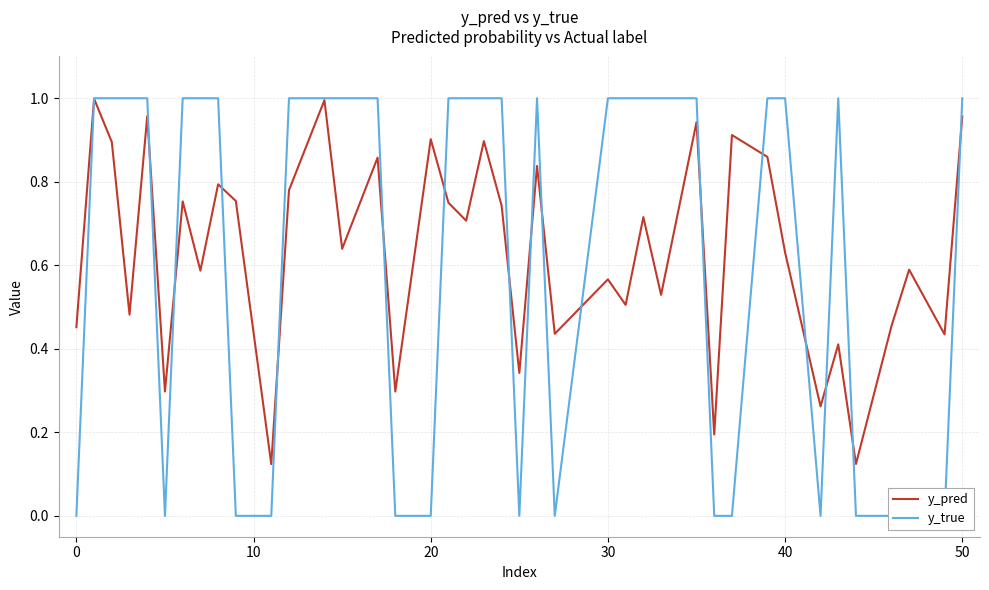

How many y_true values are between 0 and 1?

40